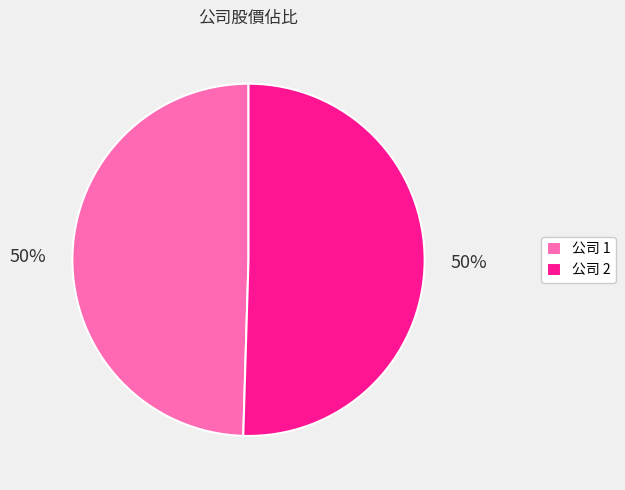

To the nearest percent, what portion does 公司 2 represent?

50%